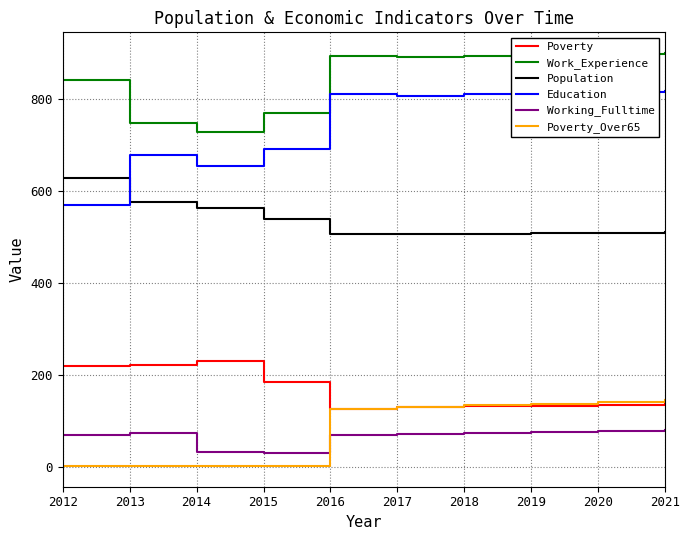

At which label does Work_Experience reach its minimum?

2014